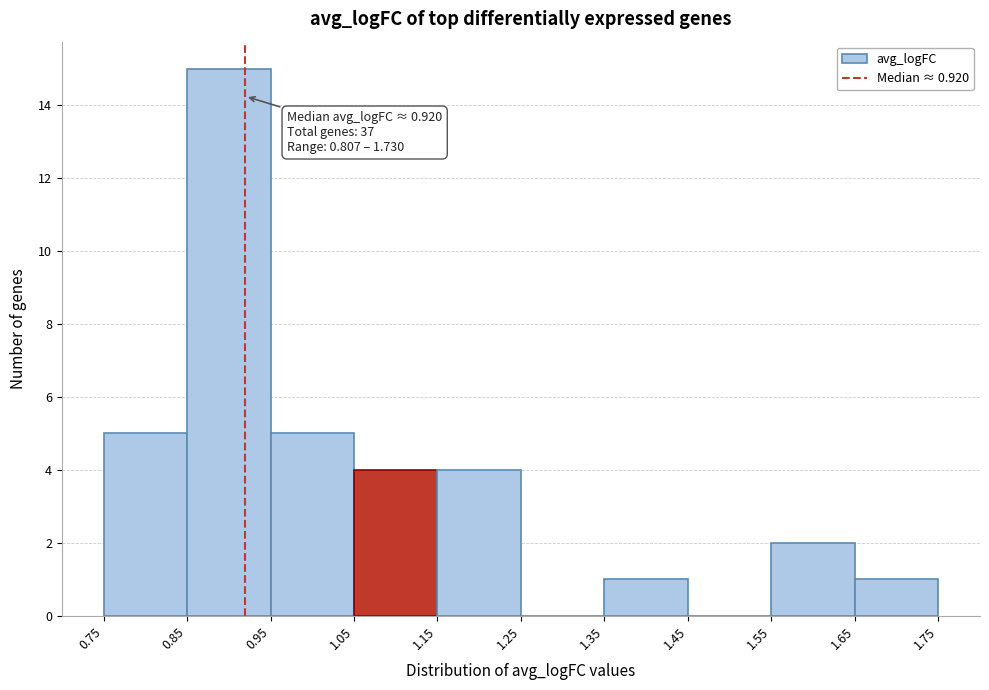

Which range on the x-axis has the tallest bar?

0.85 to 0.95